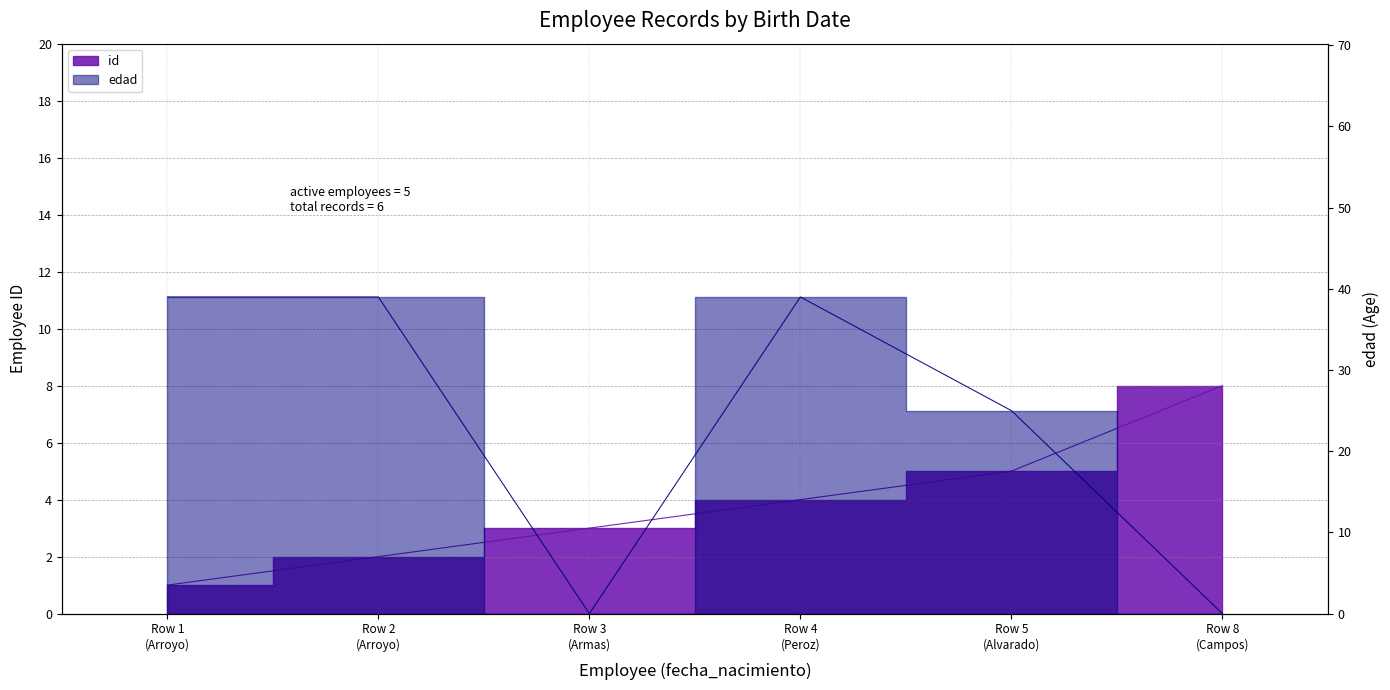

What is the value of the edad point at the 5th from the left?

25